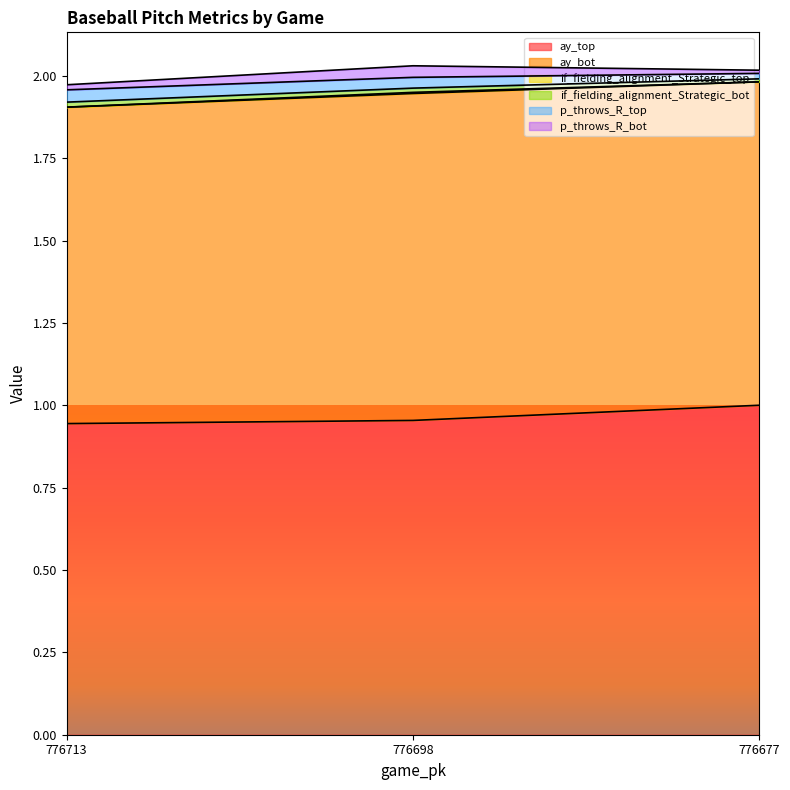

Which category has the highest value in the ay_top series?

776677